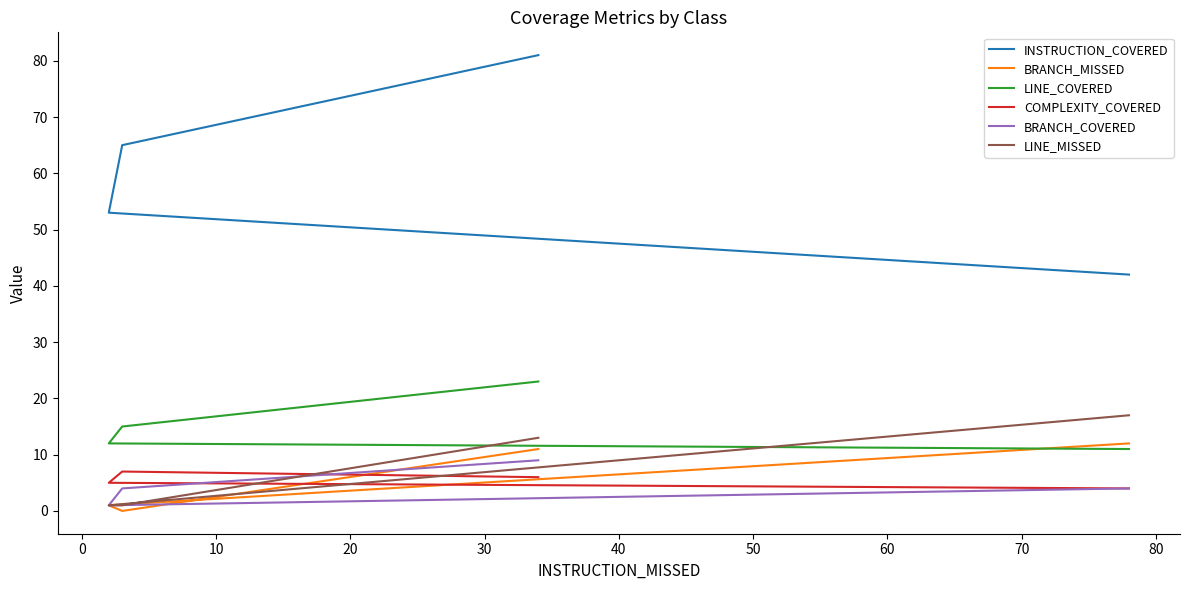

What position from the right is 0?

3